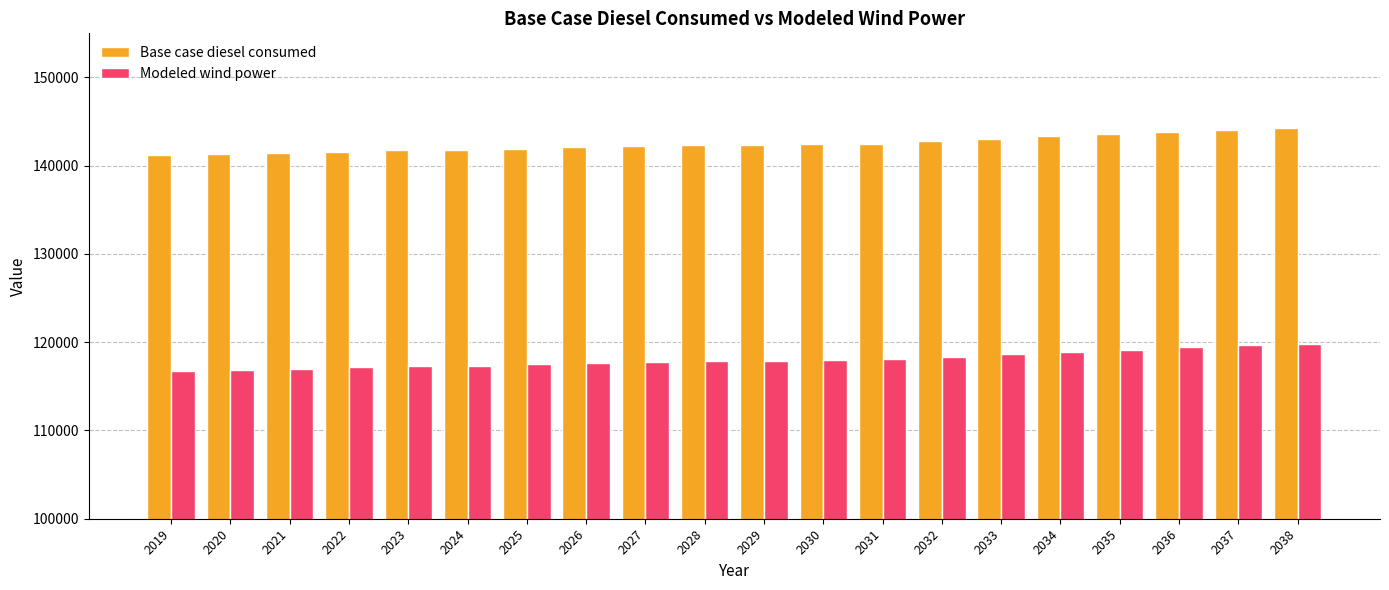

What is the spread (max minus min) of values at 2030?

24433.2